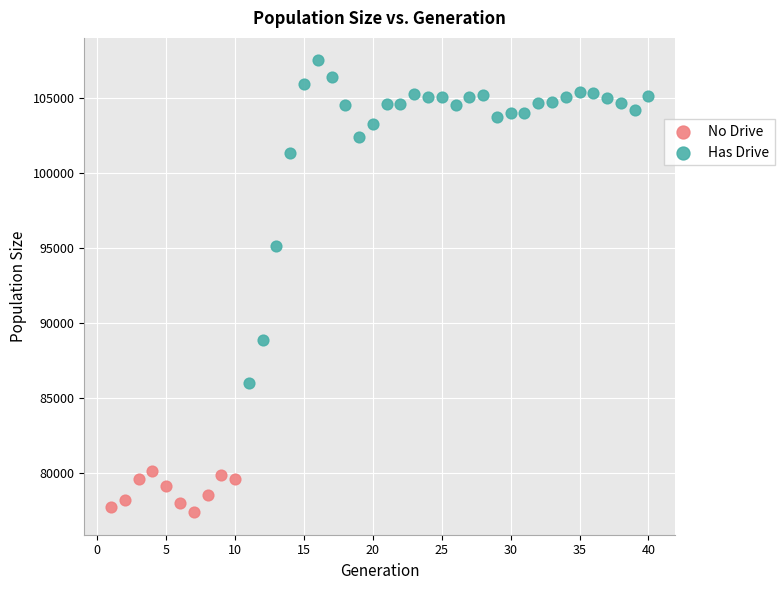

Which series reaches the minimum Y coordinate?

No Drive